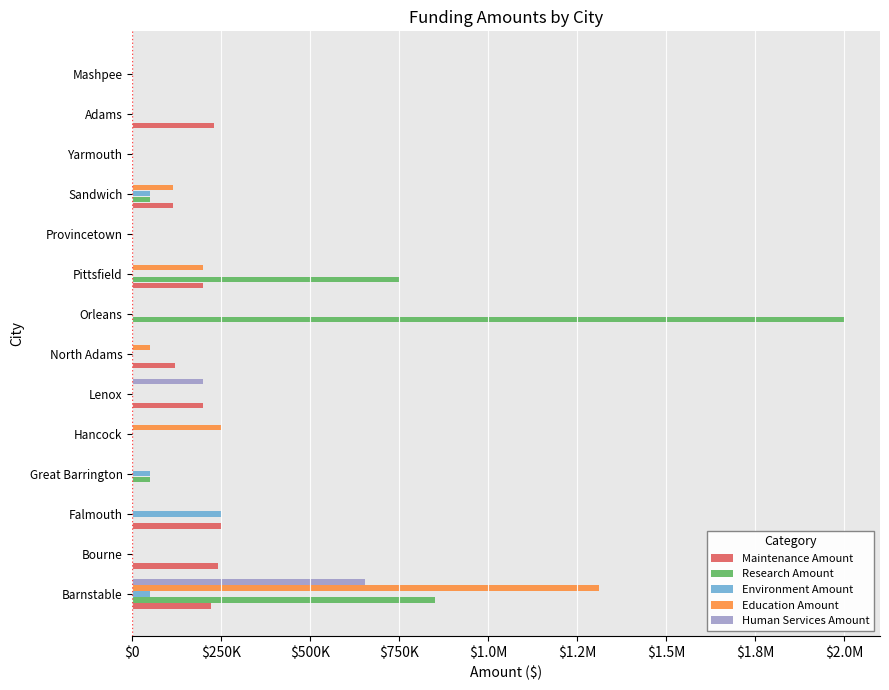

What are all the series names shown in the legend?

Maintenance Amount, Research Amount, Environment Amount, Education Amount, Human Services Amount